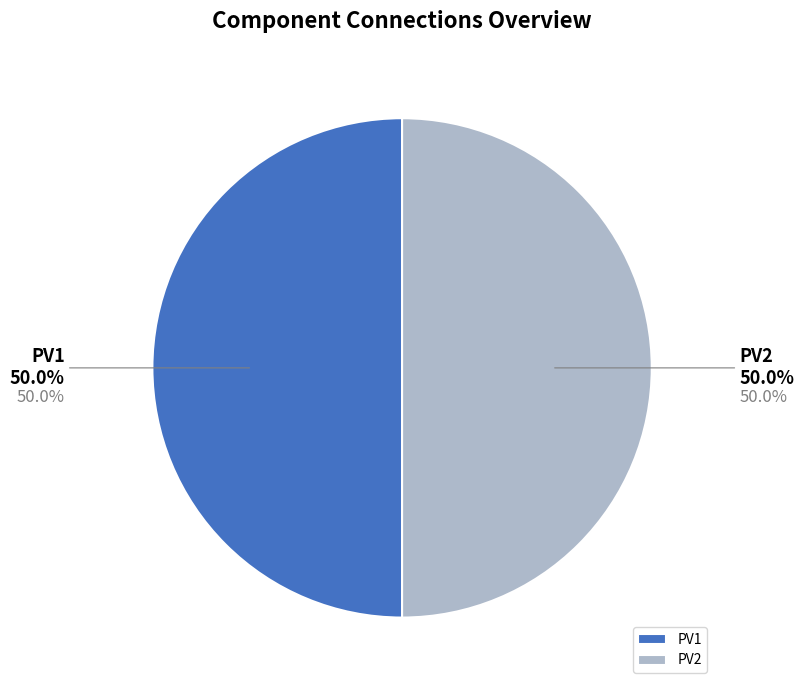

Is SolarThermal1 the majority of the pie?

No